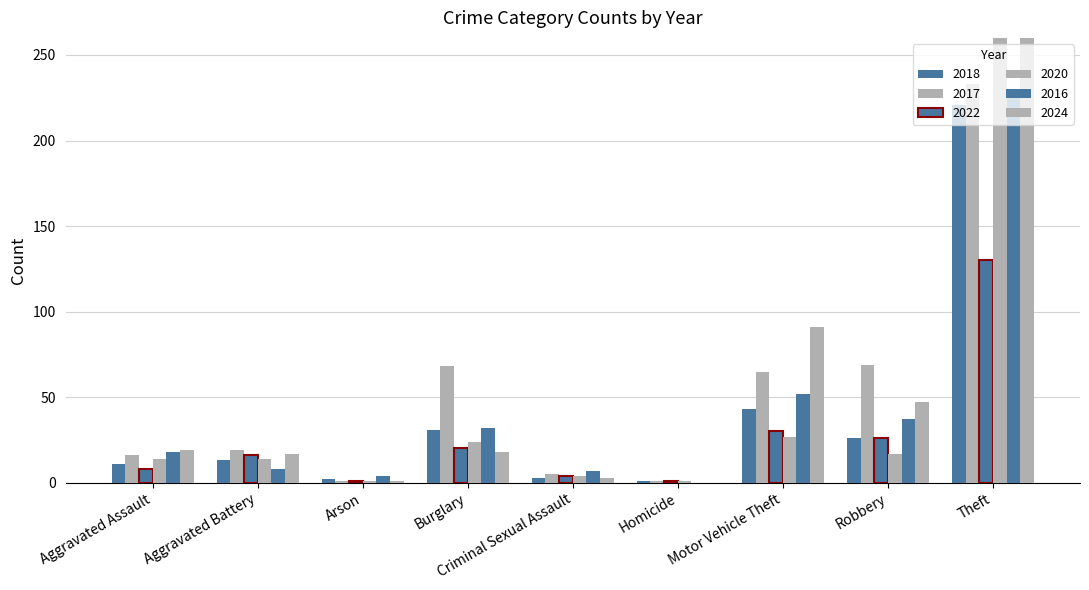

At which label does 2017 first exceed 65?

Burglary